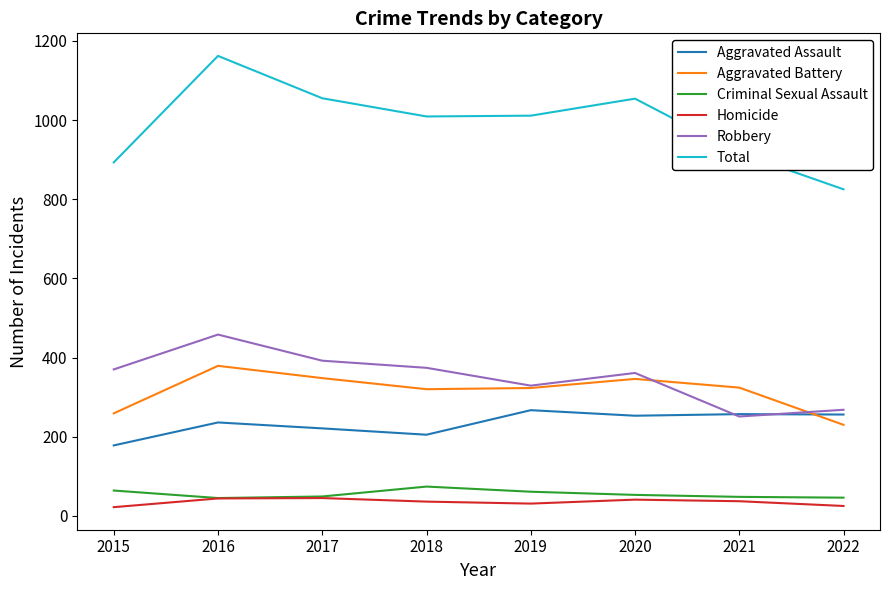

Does the chart have visible grid lines?

No